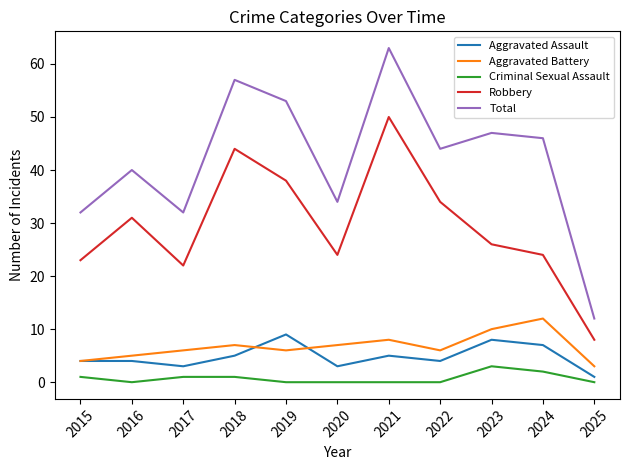

At which category does Aggravated Assault reach its first local valley?

2017